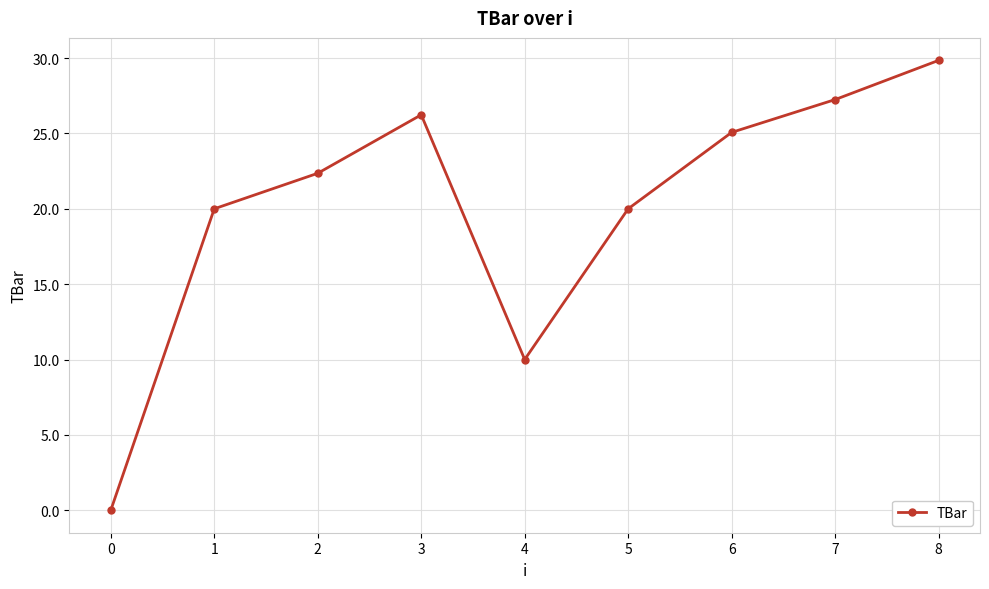

How many positive values are there?

8